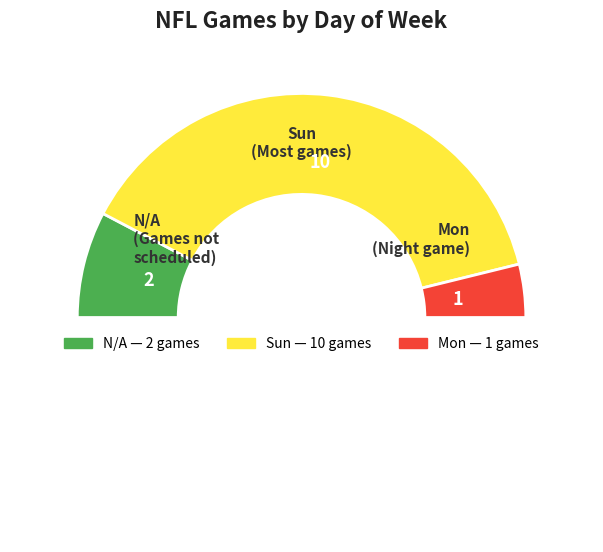

How many slices are in this pie chart?

4